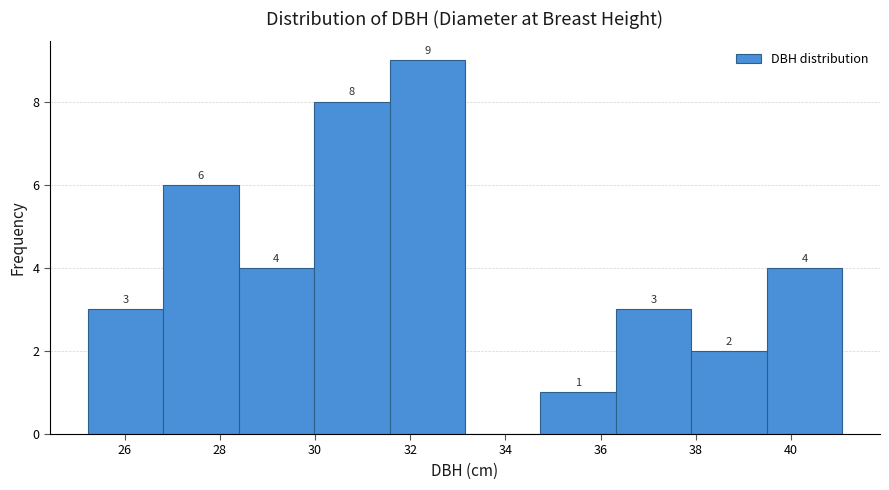

Which range on the x-axis has the tallest bar?

31.6 to 33.2